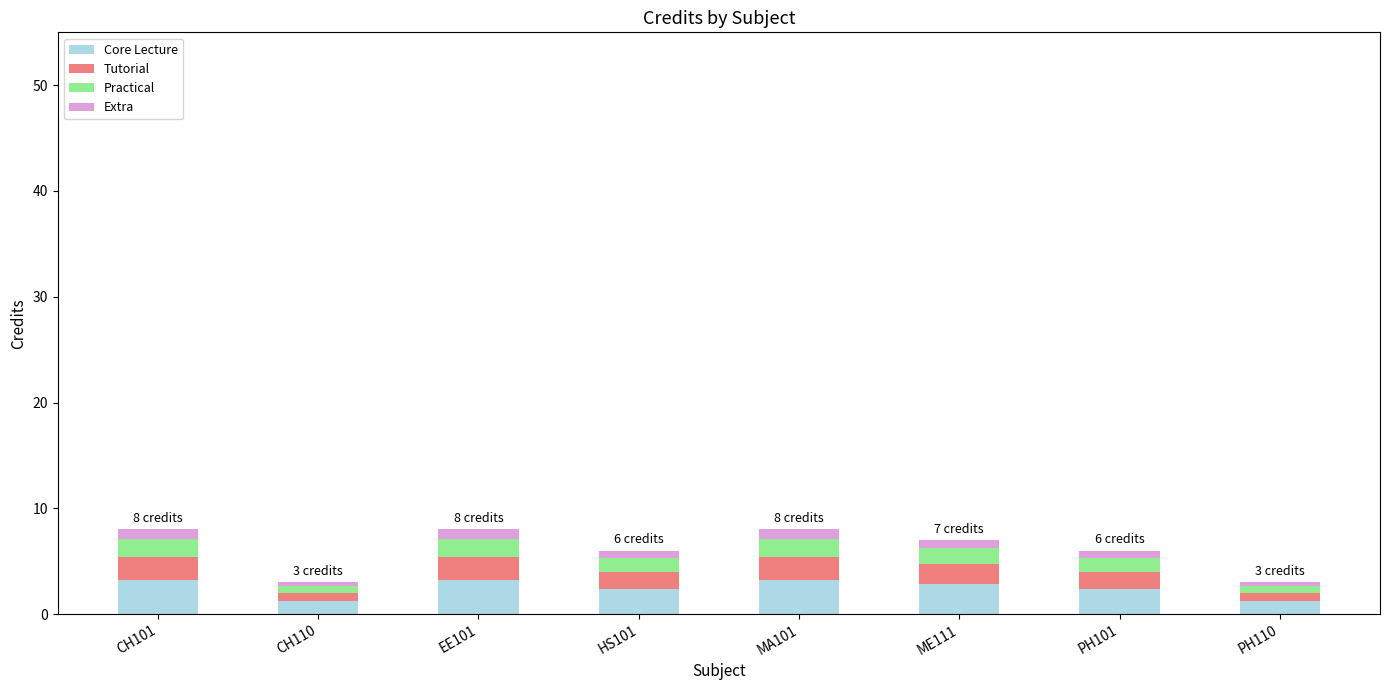

Where does the Core Lecture series first go above 2?

CH101